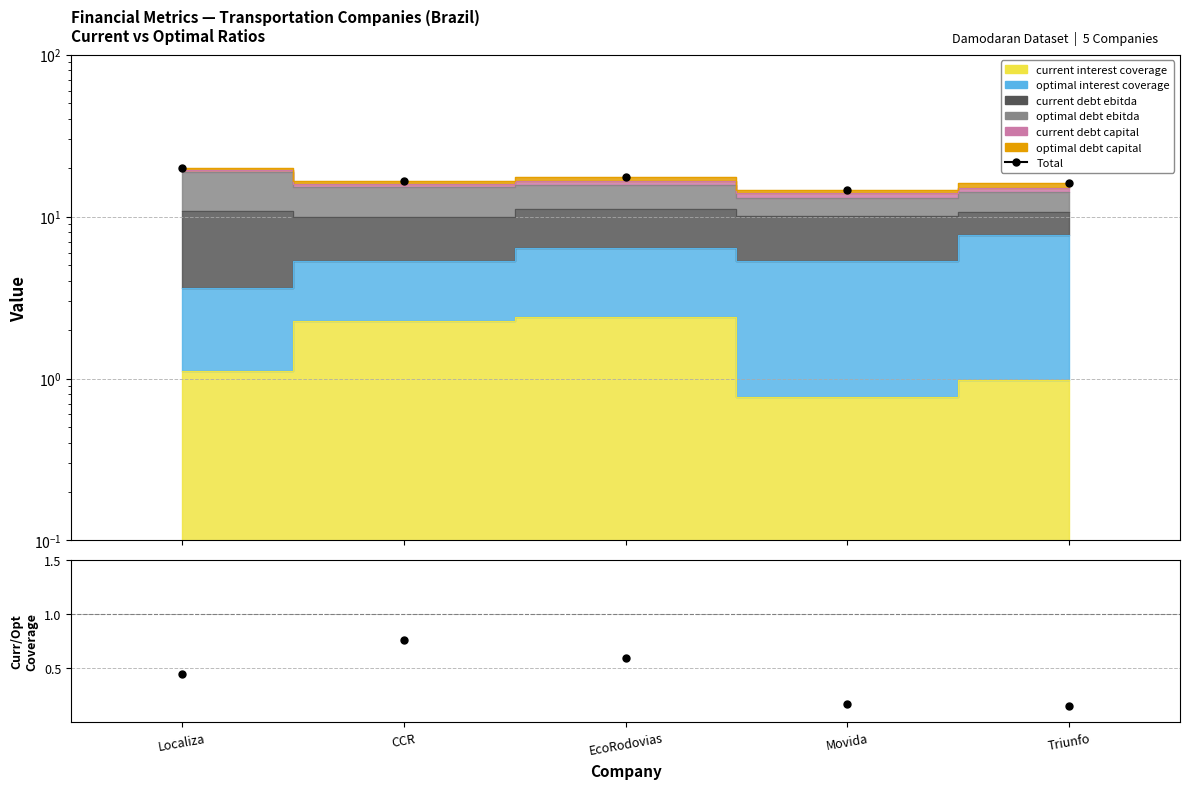

Reading right to left, extract all data points from this chart.

Total: 16.1	14.6	17.5	16.7	20.1
Current/Optimal Coverage: 0.1	0.2	0.6	0.8	0.4